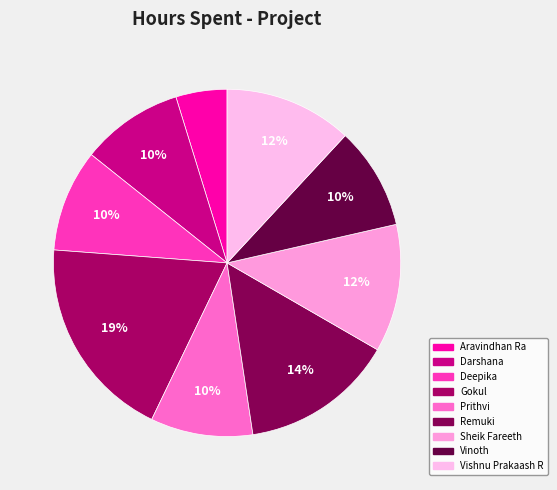

How many slices are in this pie chart?

9